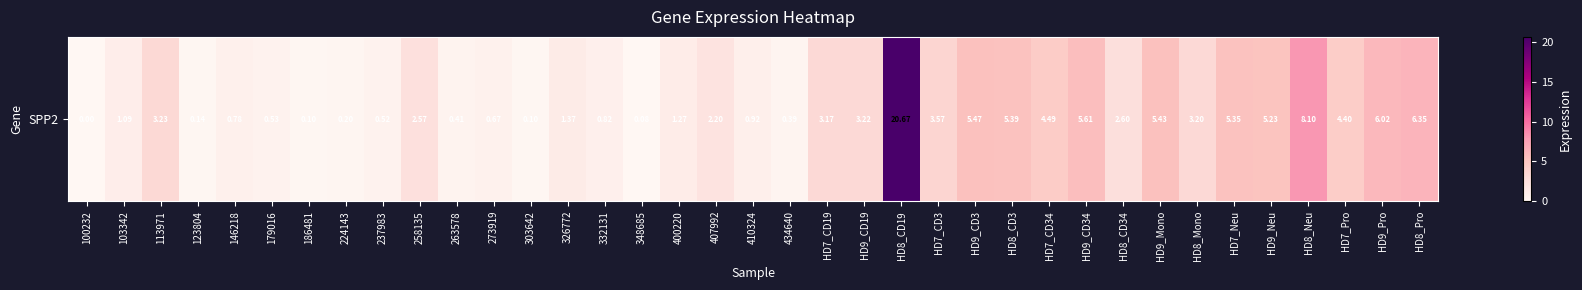

Between 326772 and 179016, which is larger?

326772